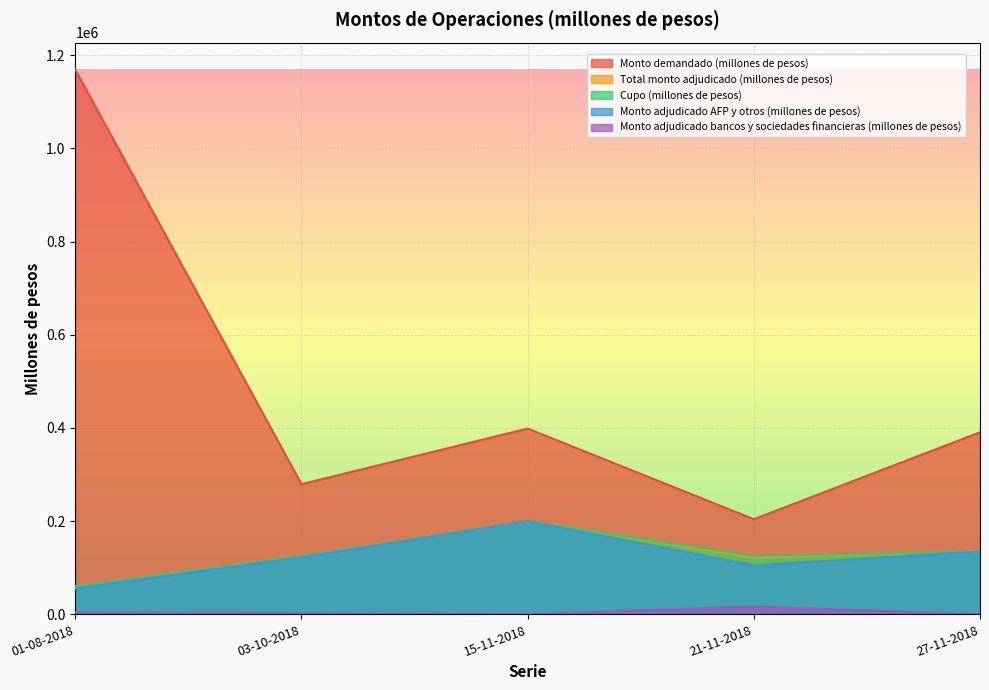

What is the label of the 4th point from the left?

21-11-2018